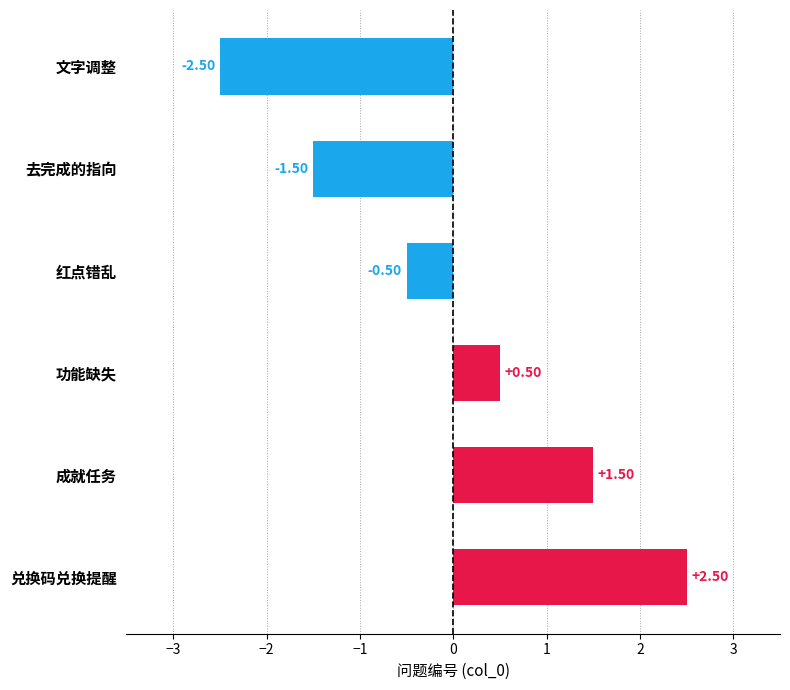

List the labels in order of value, largest first.

兑换码兑换提醒, 成就任务, 功能缺失, 红点错乱, 去完成的指向, 文字调整